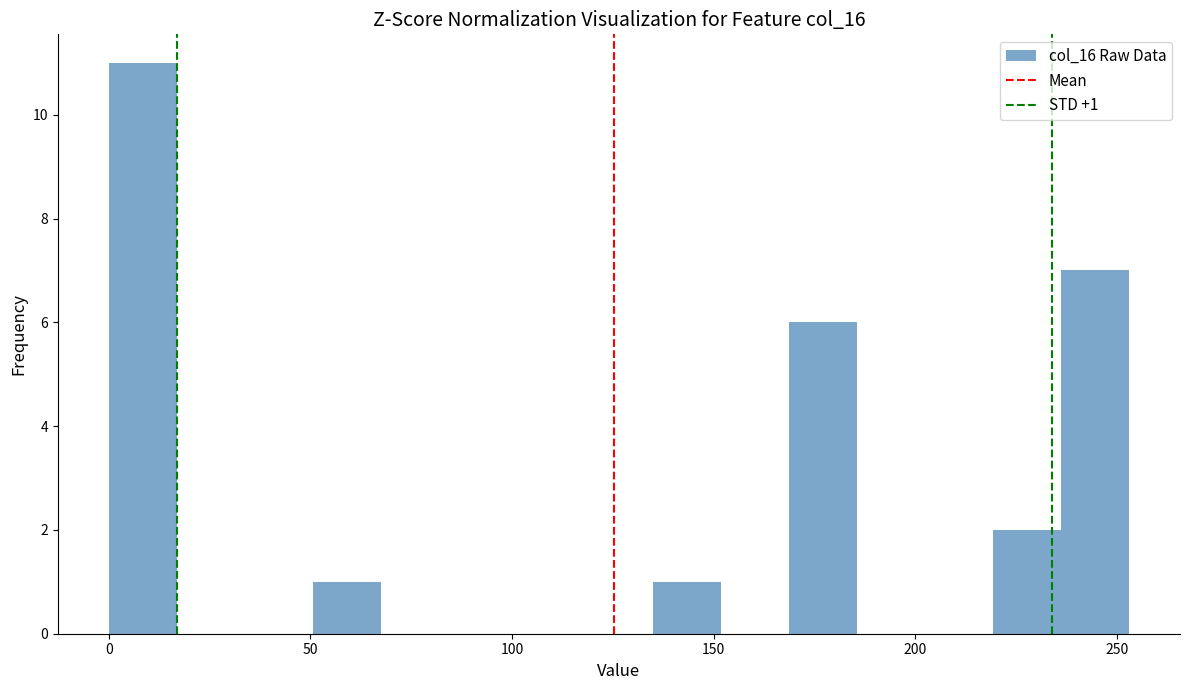

Around what value on the x-axis is the tallest bar? Give the approximate position of its centre, as read against the axis.

10